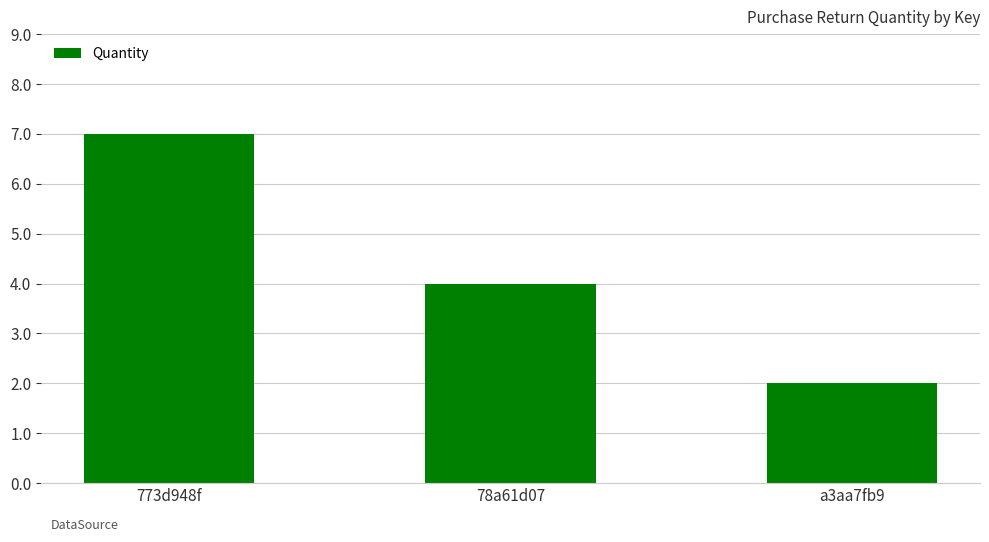

Is it true that the value at 773d948f is 11?

False